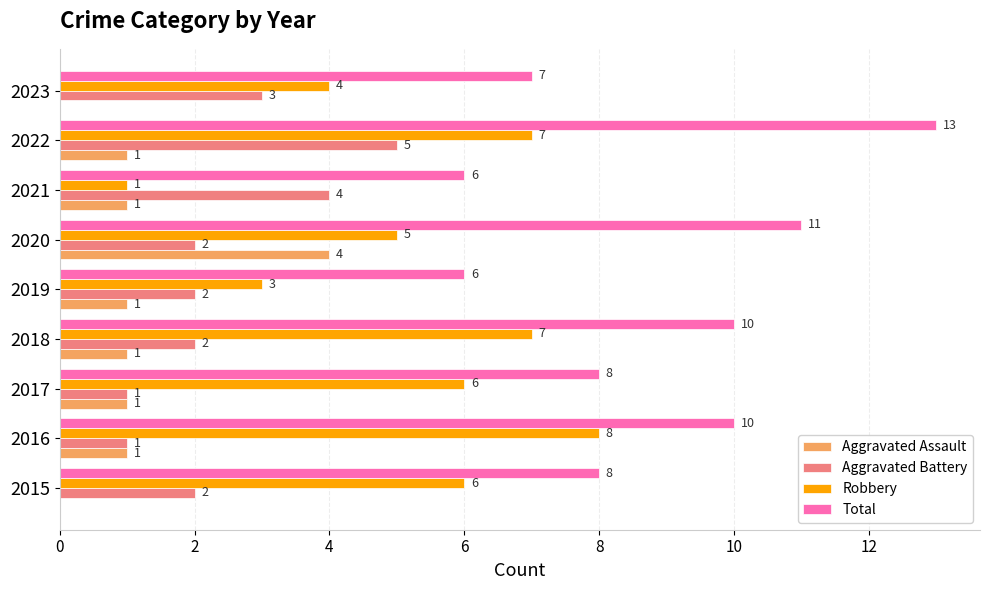

What is the total value across all series at 2015?

16